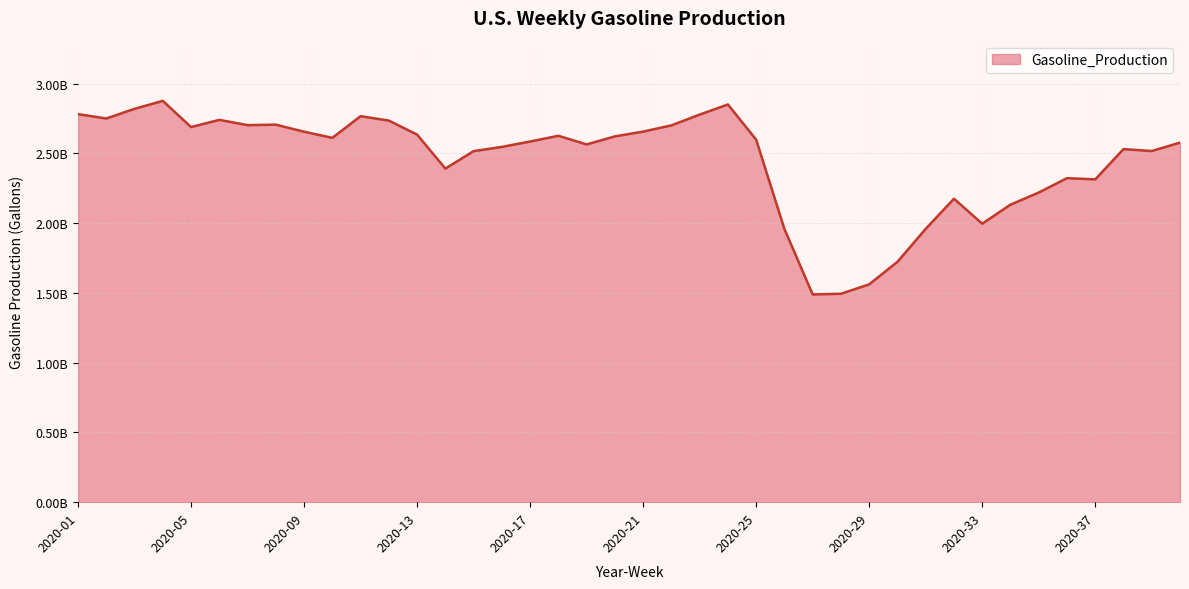

Is this an area chart (filled region under the line)?

Yes